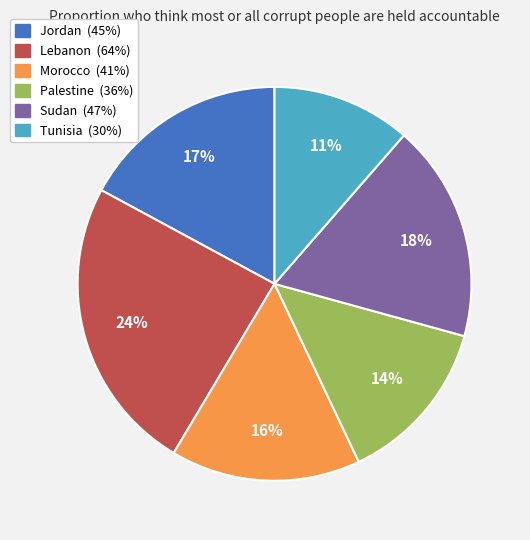

To the nearest percent, what is the difference between the largest and smallest slice percentages?

13%